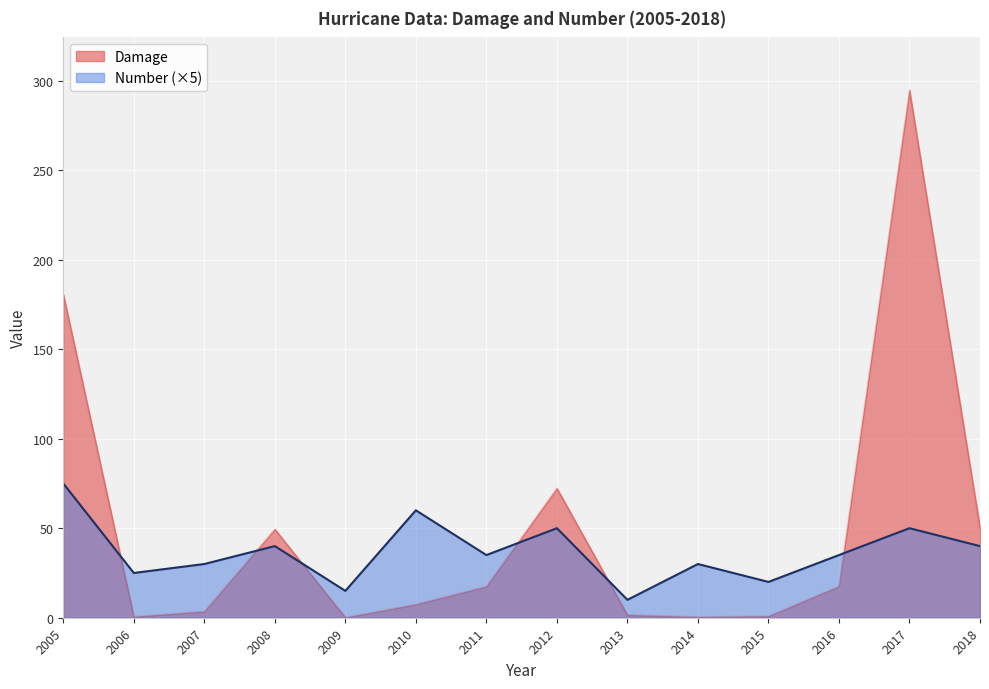

True or false: Damage and Number cross at least once.

True